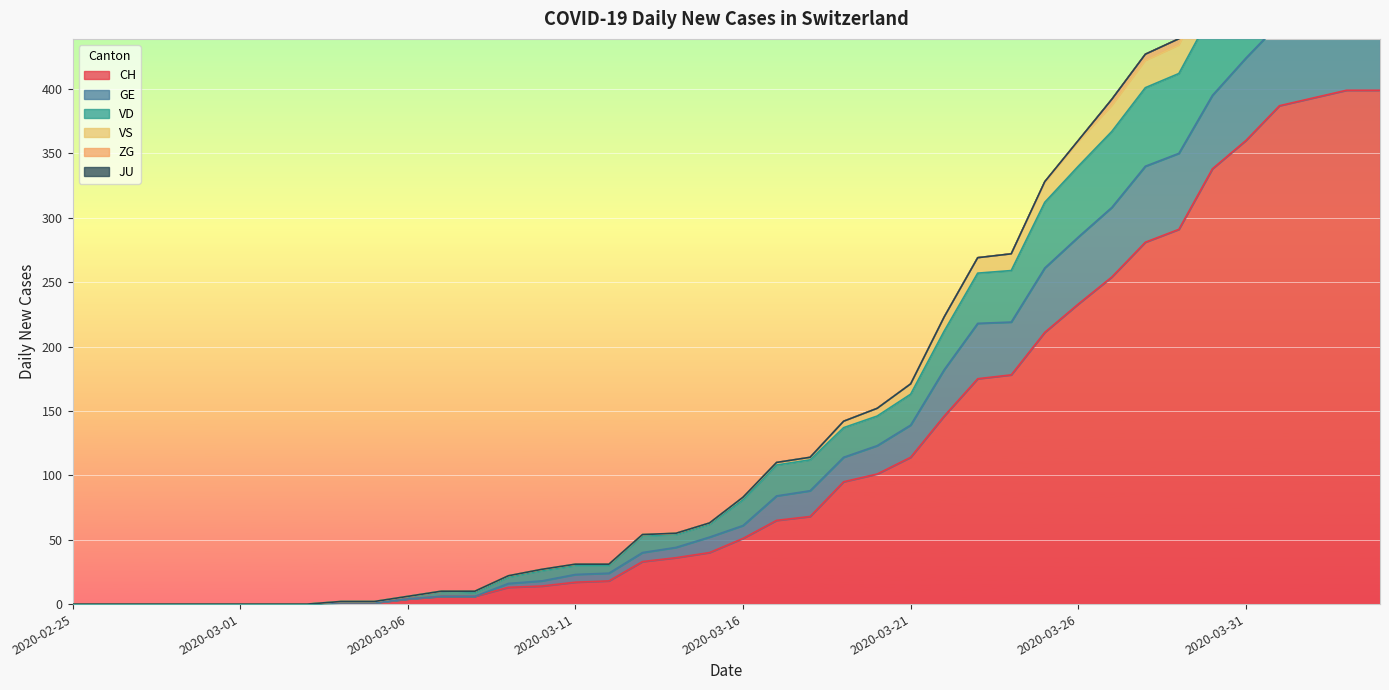

True or false: CH has a value of 51 at 2020-03-16.

True